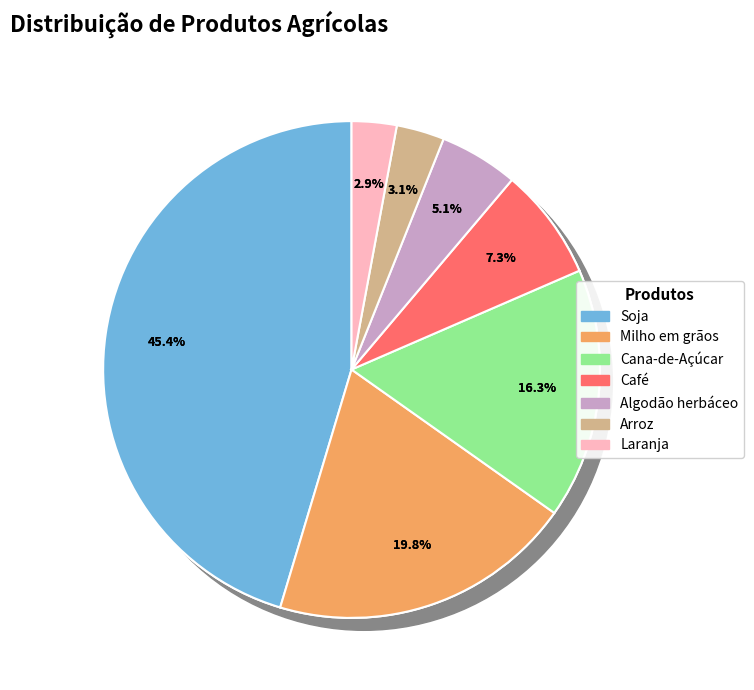

How many segments does this pie chart have?

7